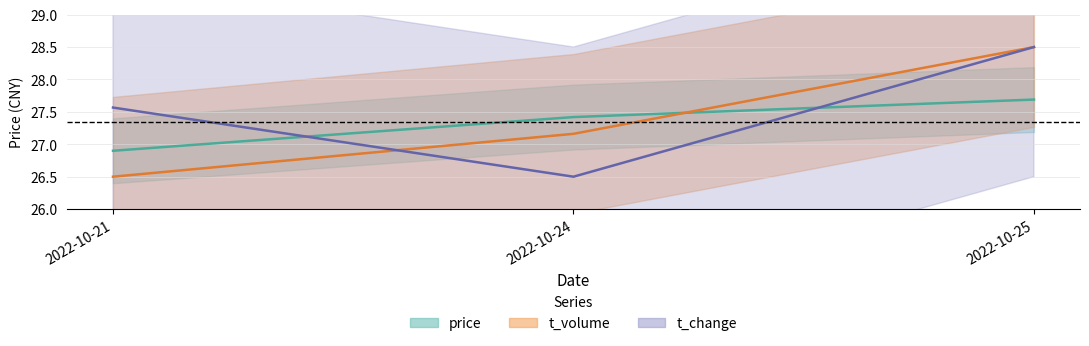

Is it true that price equals 27.4 at 2022-10-24?

True